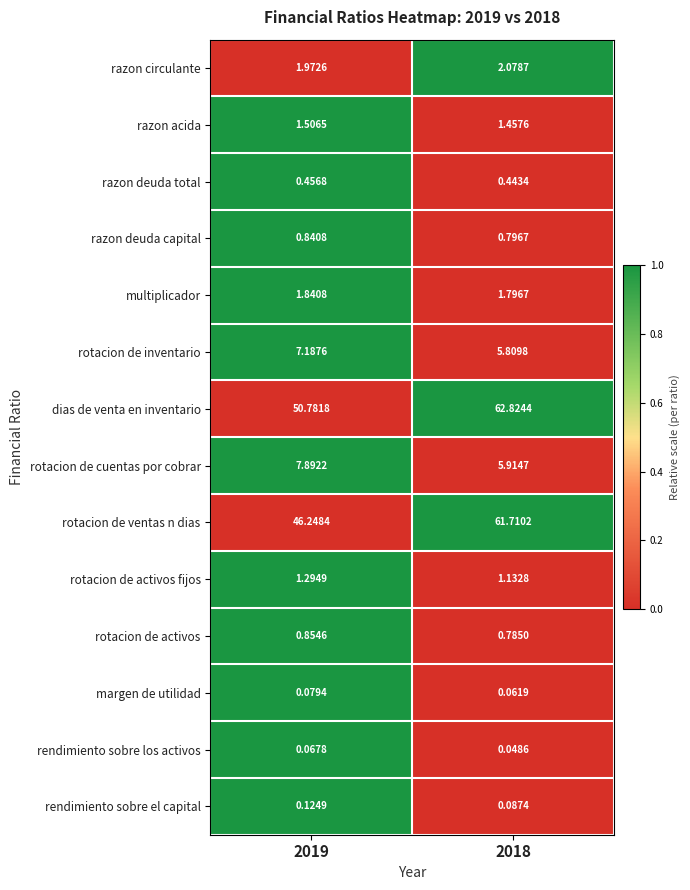

List the series in order of their peak value, lowest first.

rendimiento sobre los activos, margen de utilidad, rendimiento sobre el capital, razon deuda total, razon deuda capital, rotacion de activos, rotacion de activos fijos, razon acida, multiplicador, razon circulante, rotacion de inventario, rotacion de cuentas por cobrar, rotacion de ventas n dias, dias de venta en inventario